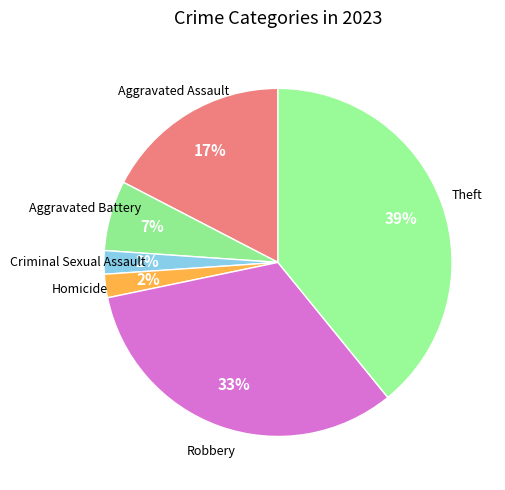

How many segments does this pie chart have?

6